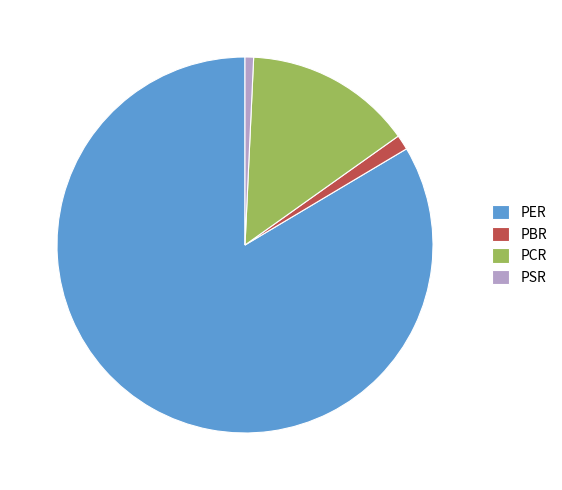

The PSR slice represents 1% of the pie. True or false?

True